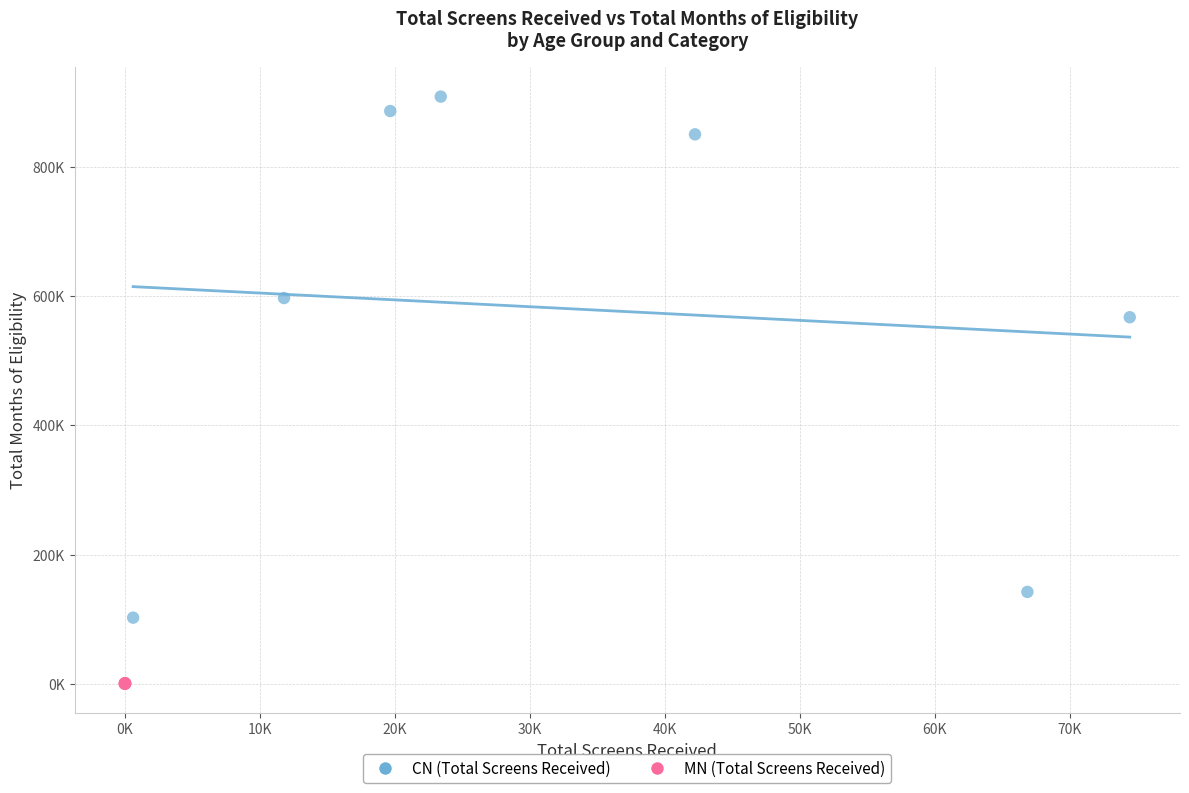

Which series has the widest spread of Y values?

CN (Total Screens Received)